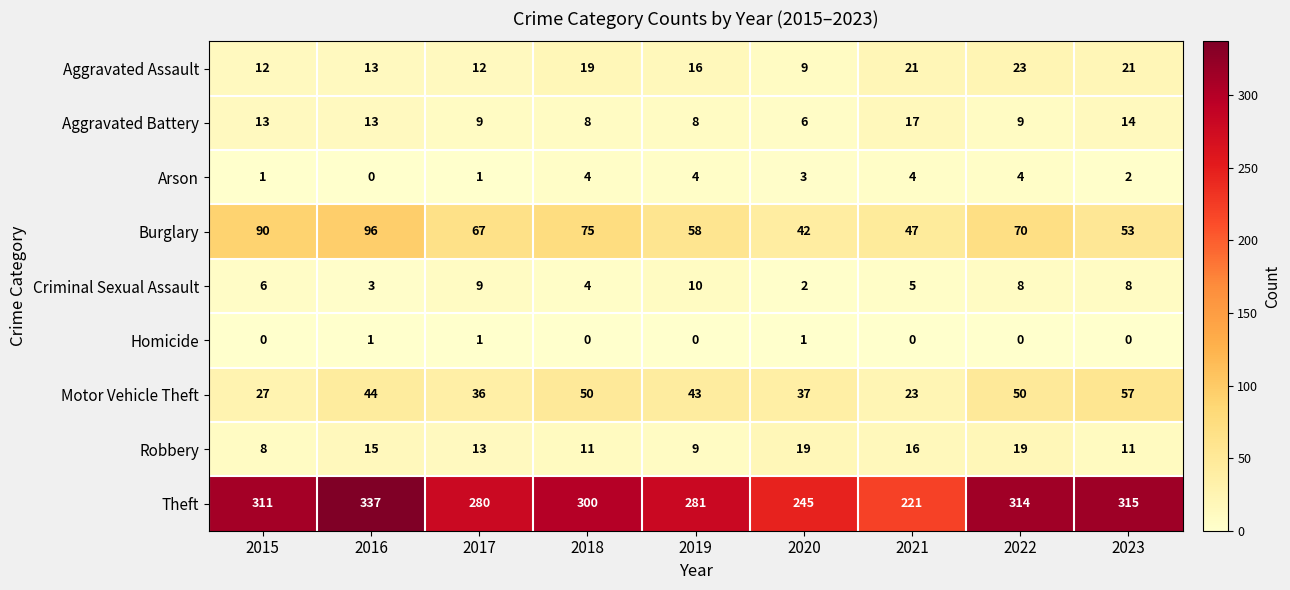

What is the sum of the Robbery values at 2016 and 2020?

34